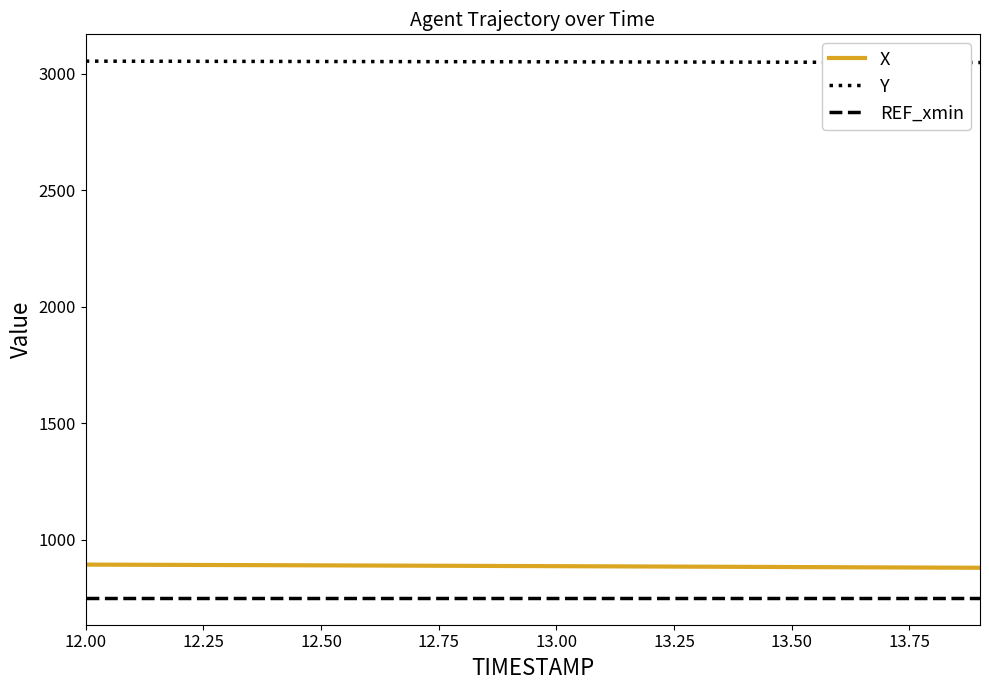

Which series has the largest total across all categories?

Y